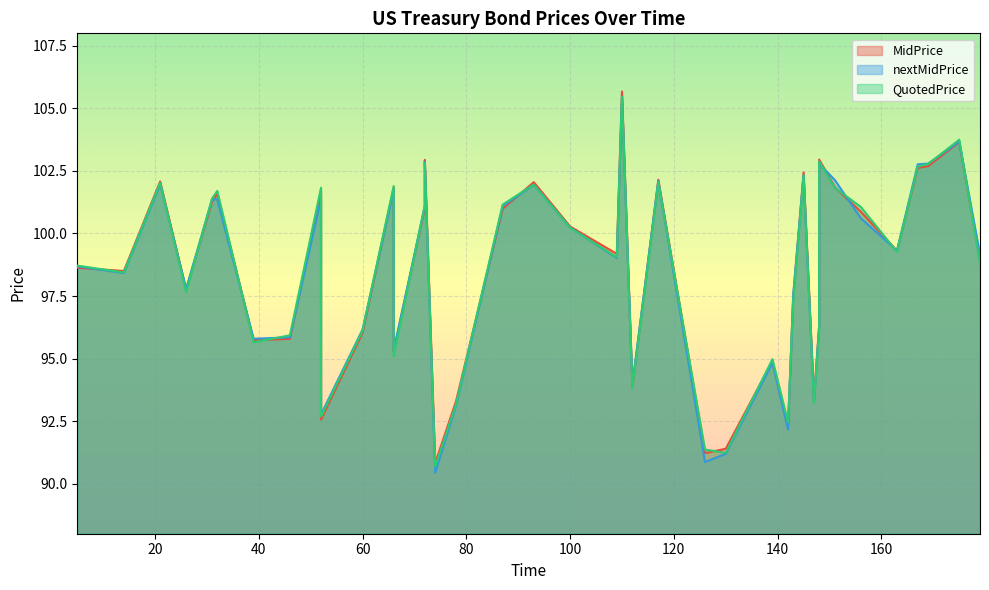

How many interior local valleys does the nextMidPrice series have?

12